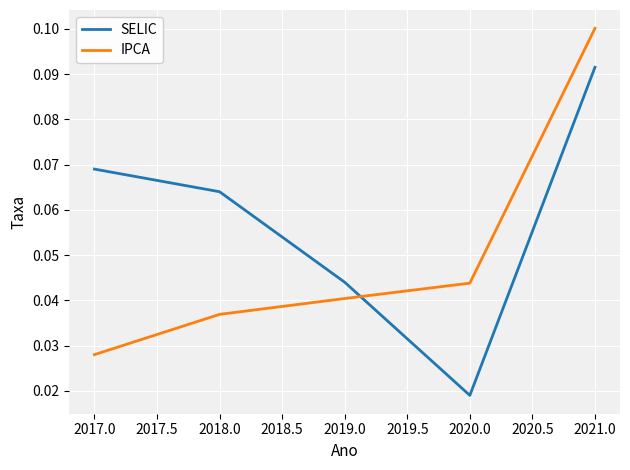

The IPCA series shows 0.1 at 2019.0. True or false?

False